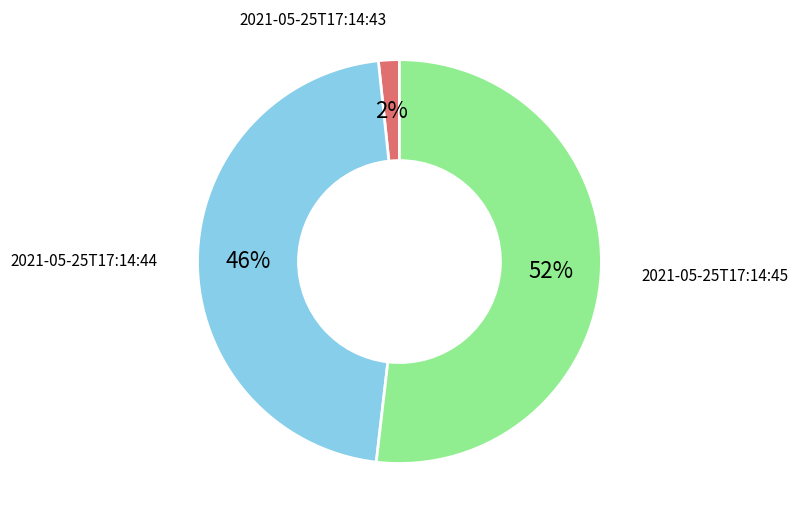

Is there a majority slice in this chart?

Yes